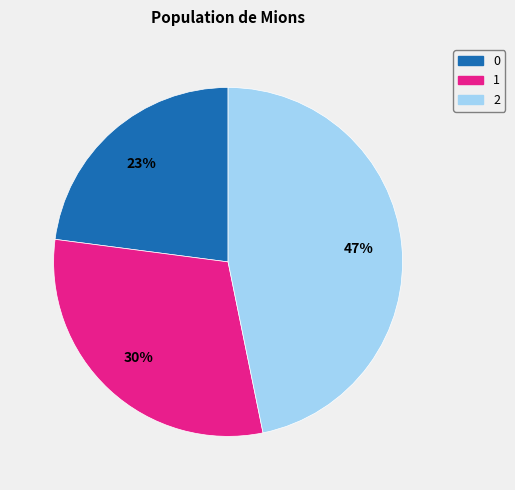

What percentage is the 2 slice, to the nearest percent?

47%